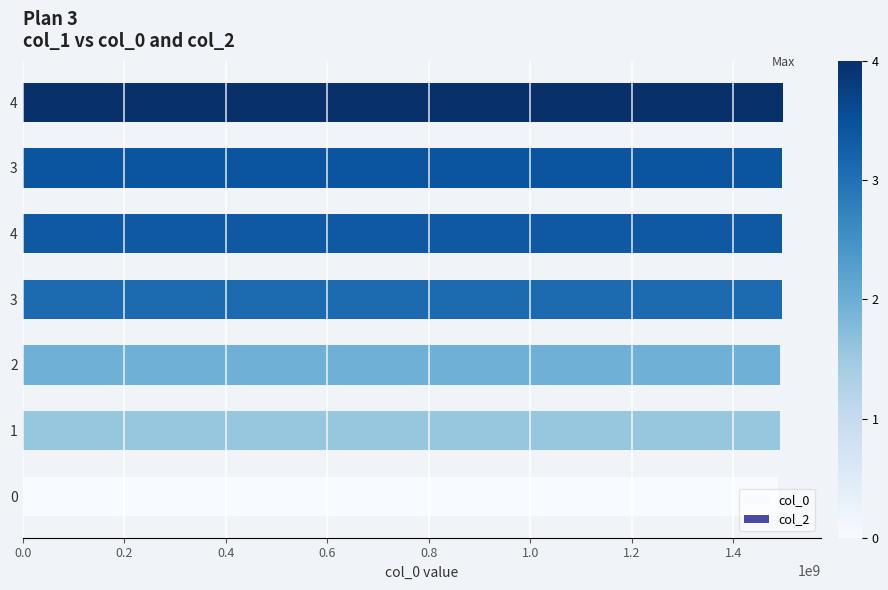

Are the bars horizontal?

Yes